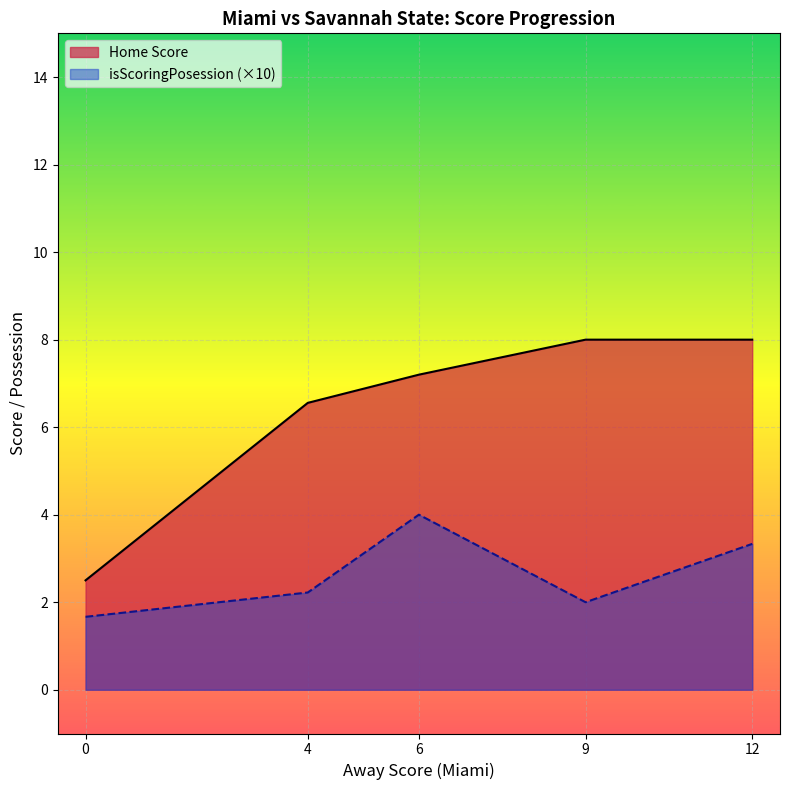

What is the maximum value shown in the chart?

8.0